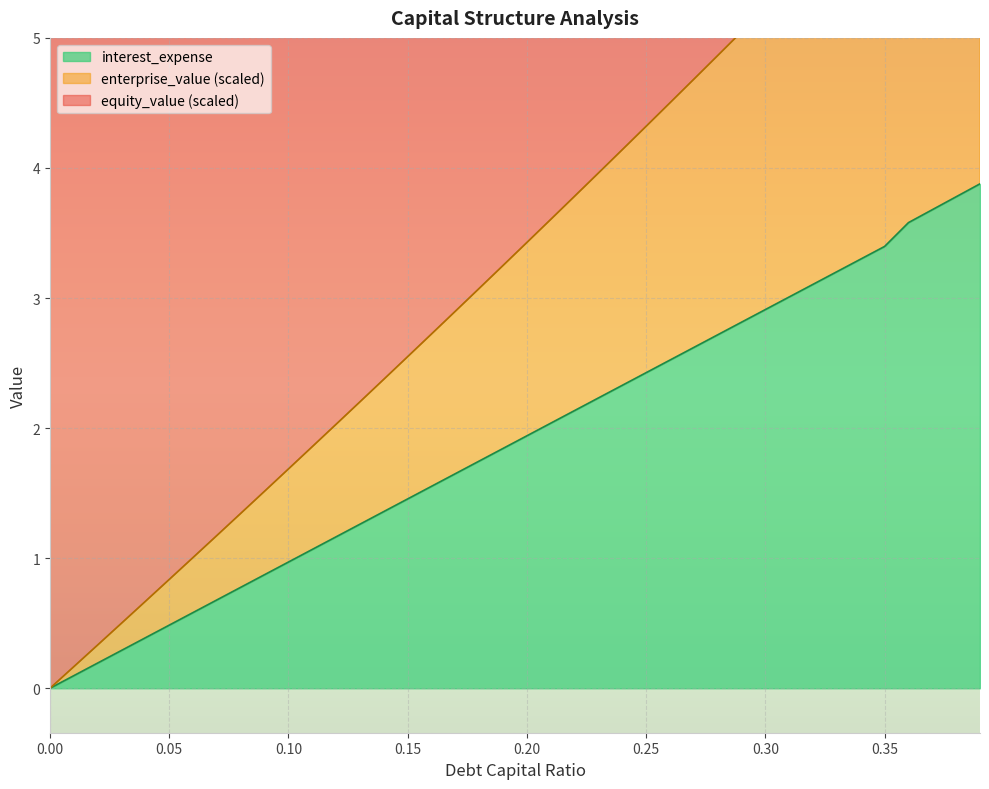

What is the label of the 34th point from the left?

0.33